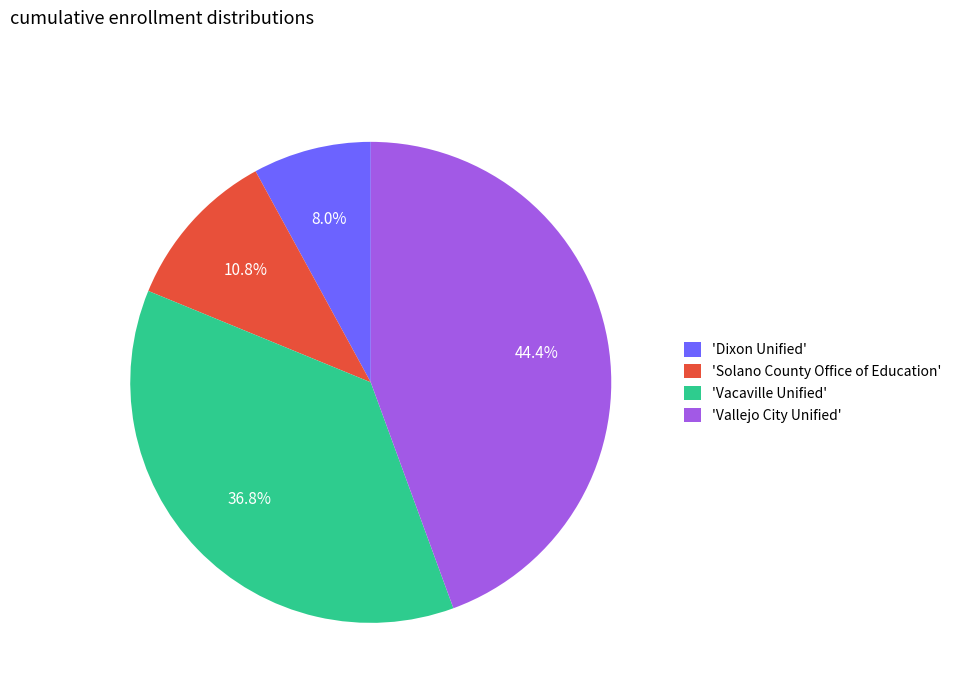

To the nearest percent, what is the average slice percentage?

25%